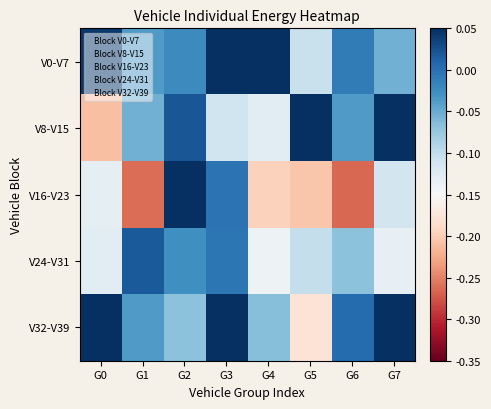

At how many categories does at least one series exceed 0?

8